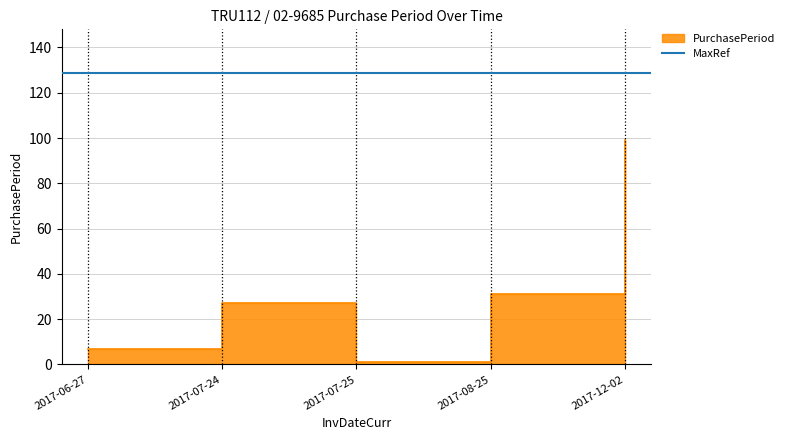

How many points are lower than both their immediate neighbors (excluding endpoints)?

1